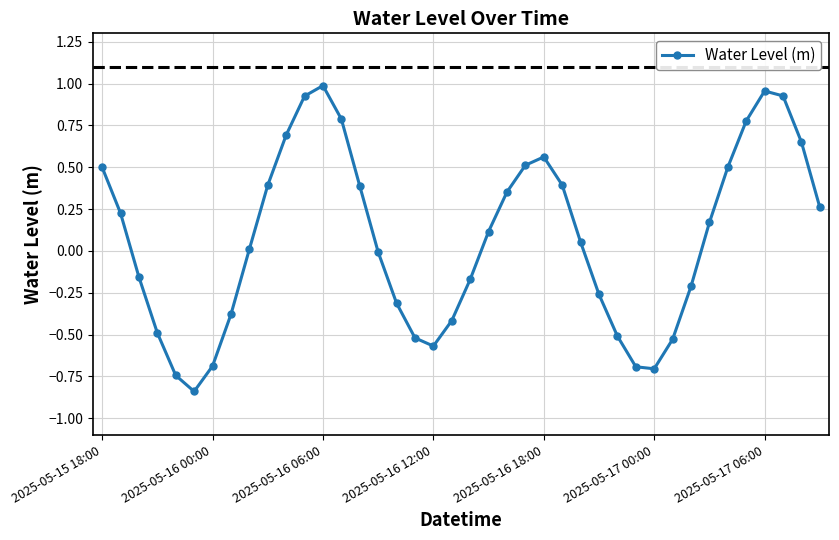

How many distinct data groups are displayed?

1